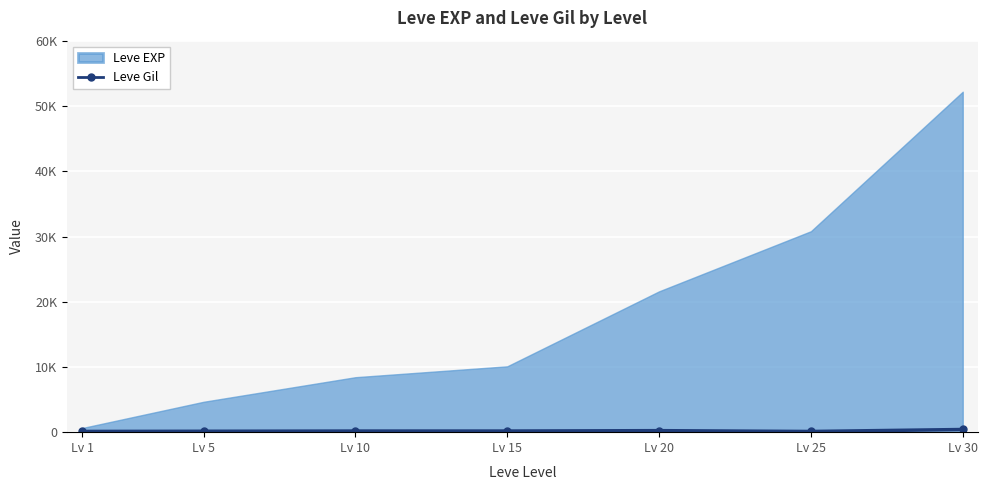

How many points are higher than both their immediate neighbors (excluding endpoints)?

1